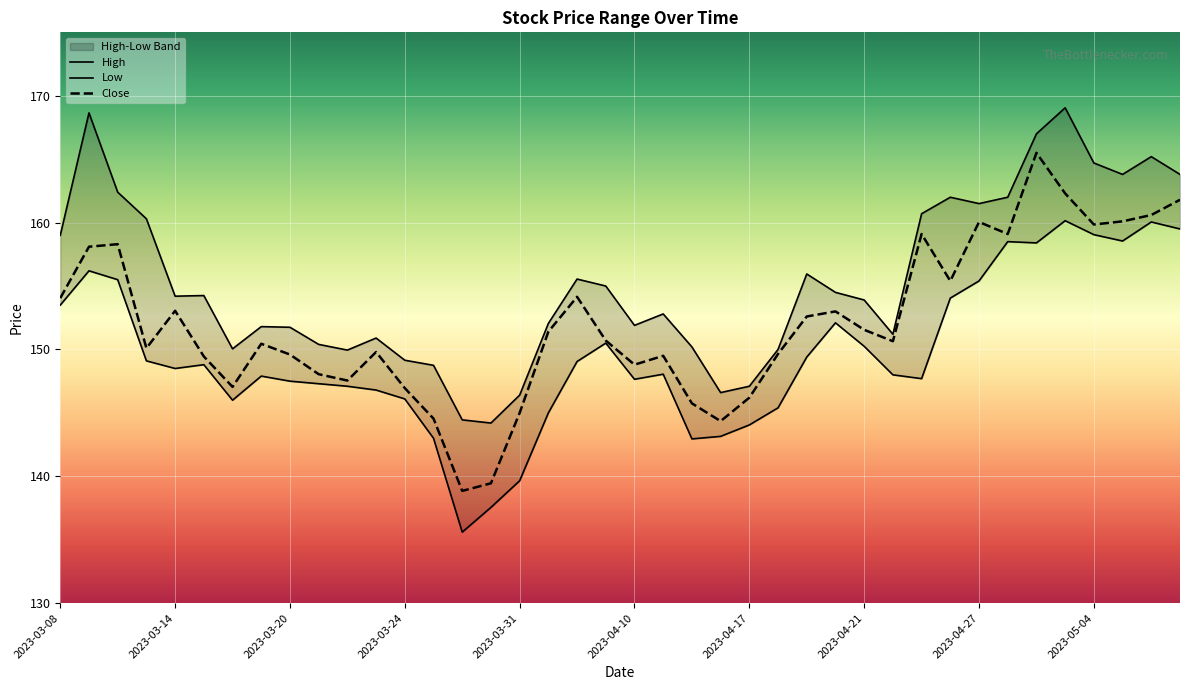

Between 2023-03-10 and 2023-04-18, which is larger?

2023-03-10